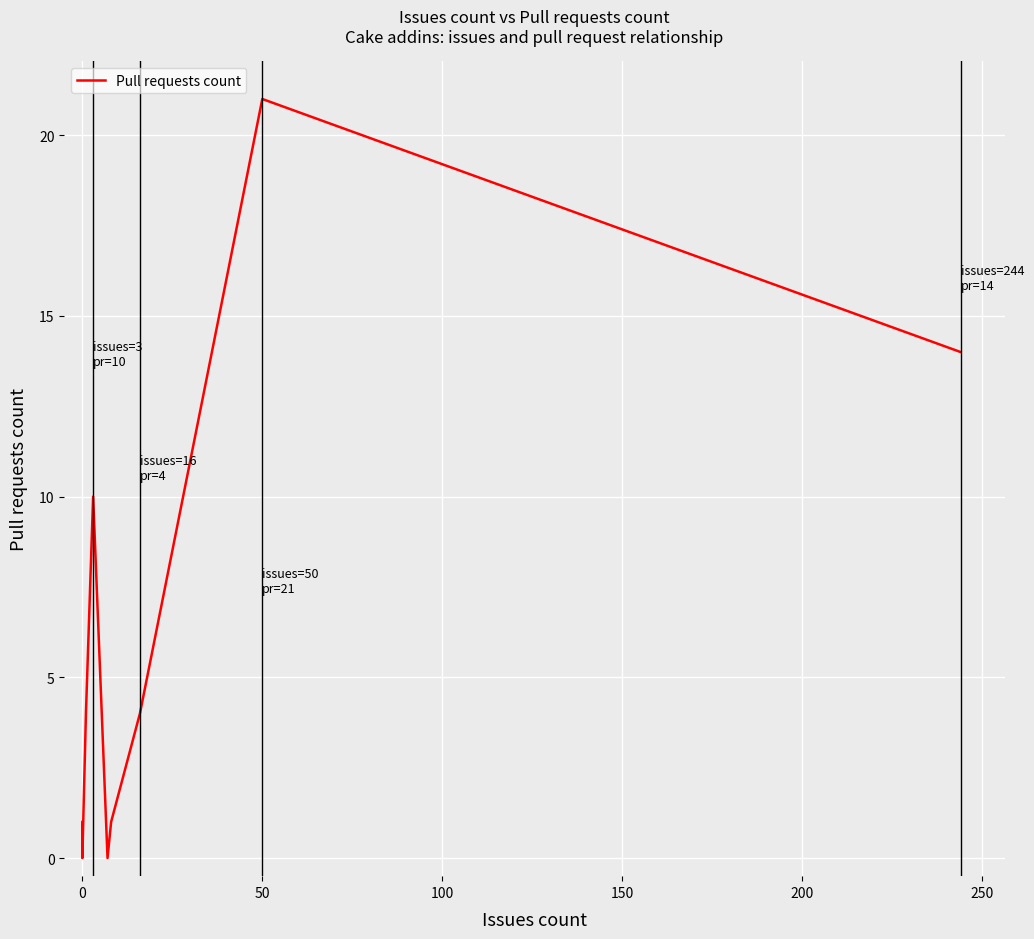

Which has a higher value, 0 or 50?

50